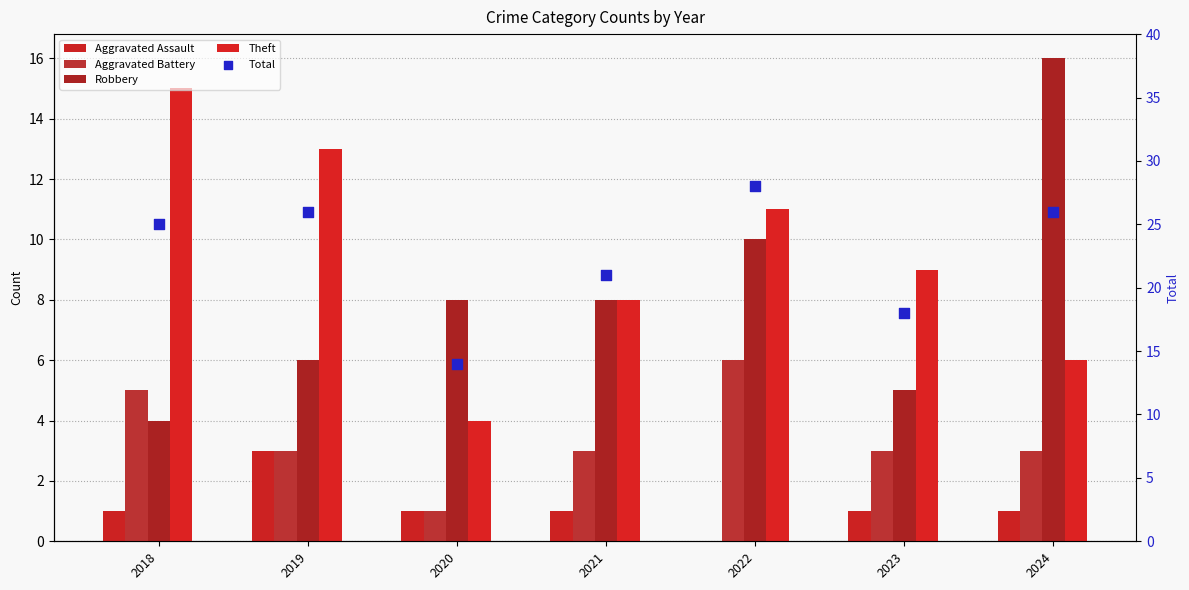

What is the total value across all series at 2019?

51